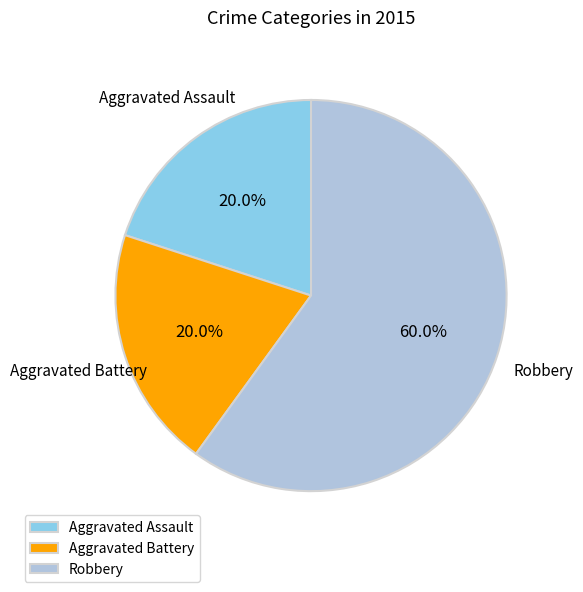

Which slice is the largest?

Robbery